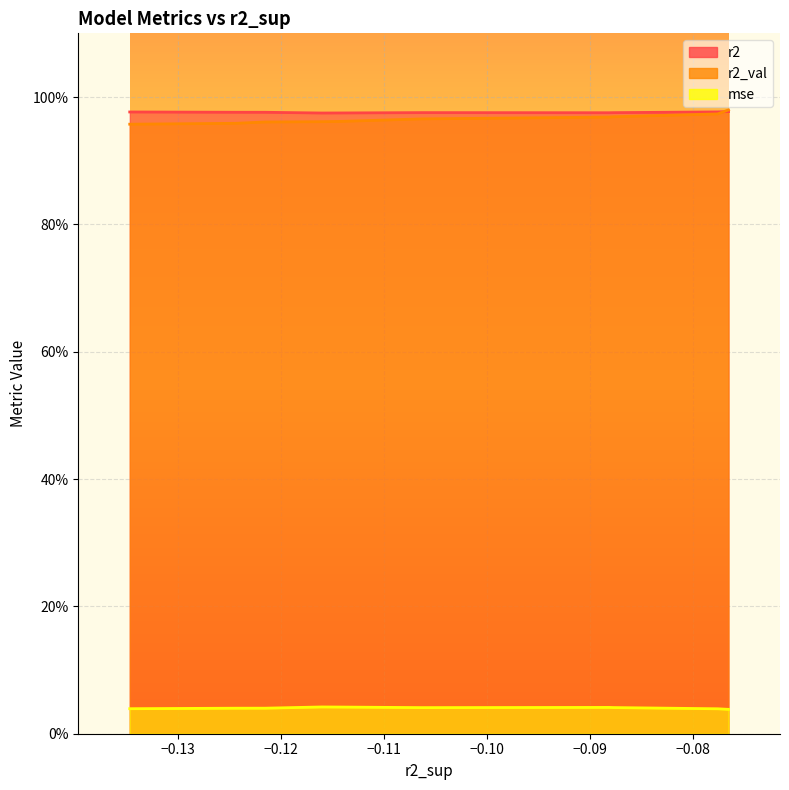

What is the highest value of the r2_val series?

1.0